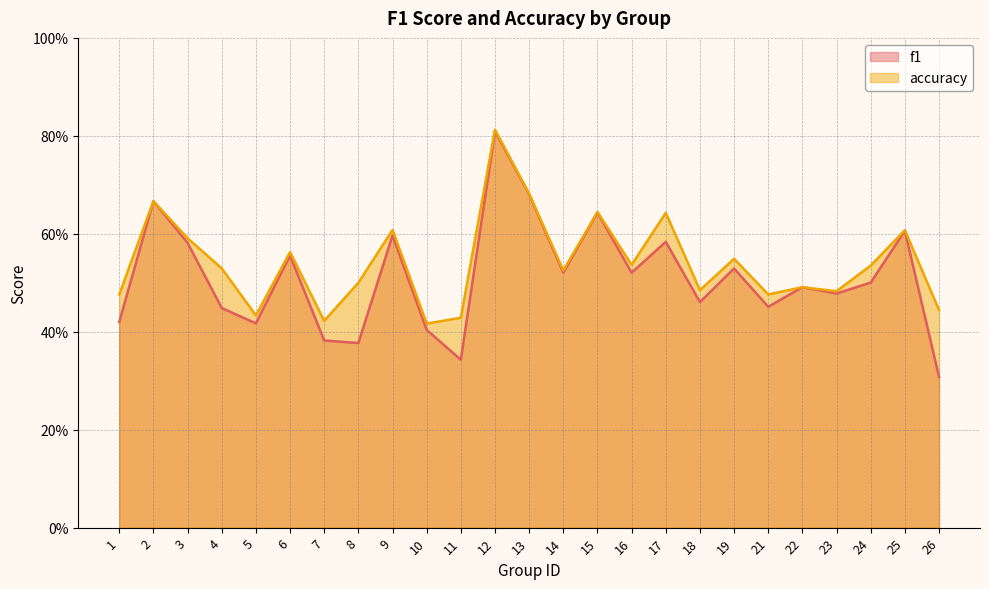

Between 6 and 26, which is larger?

6